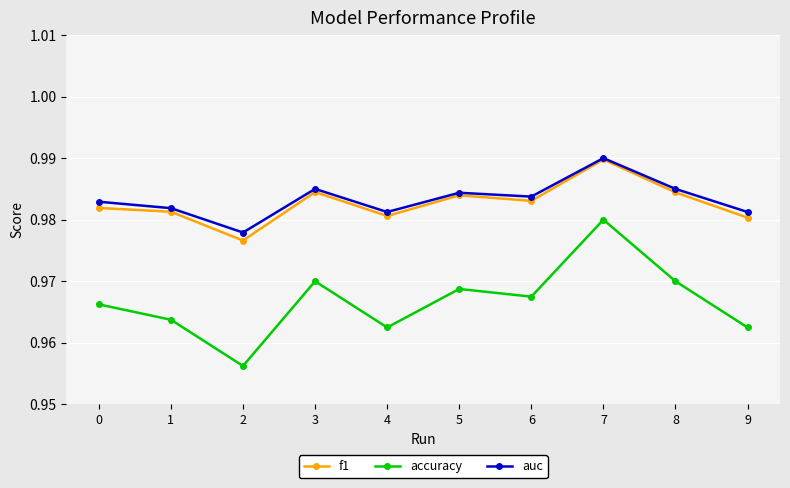

At how many categories does at least one series exceed 0?

10